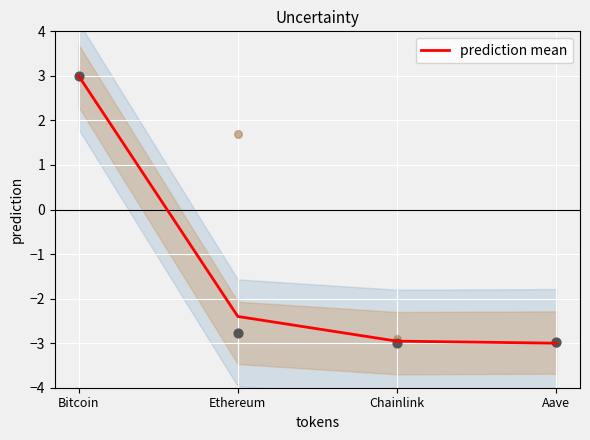

Which has a higher value, Chainlink or Bitcoin?

Bitcoin